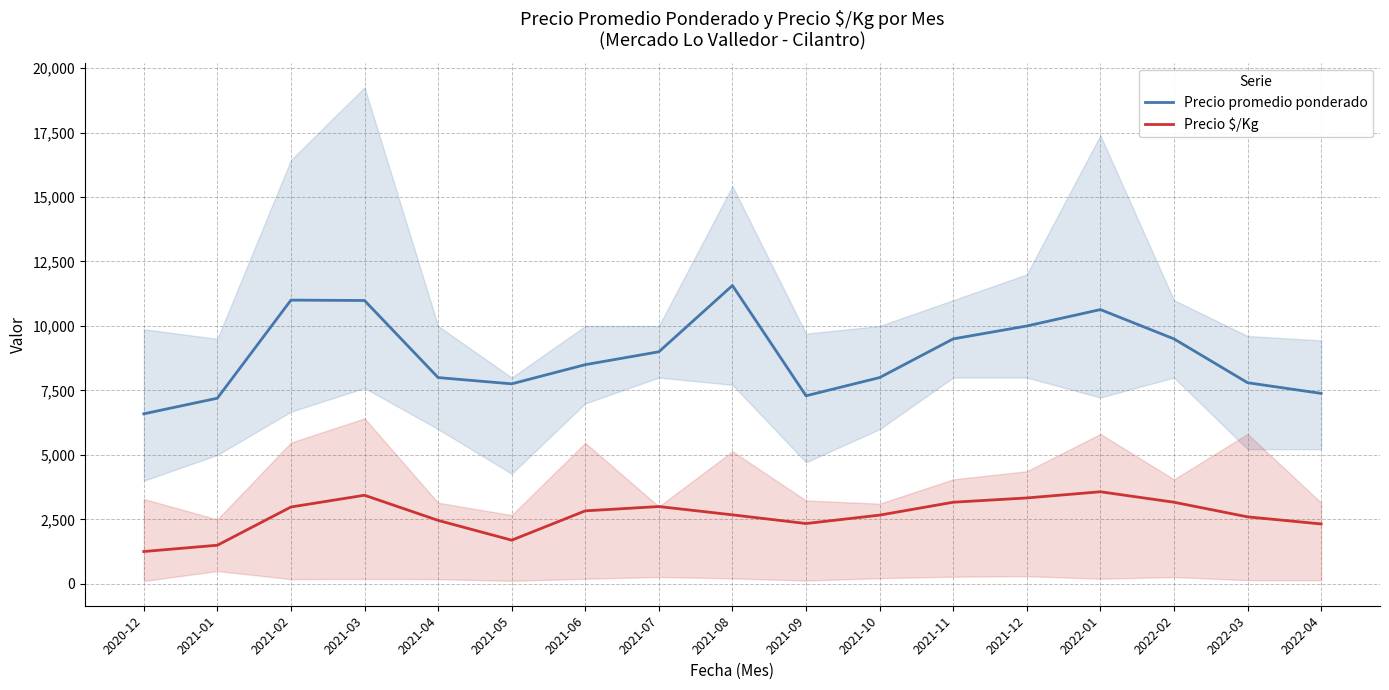

Which series has the widest spread of values?

Precio promedio ponderado